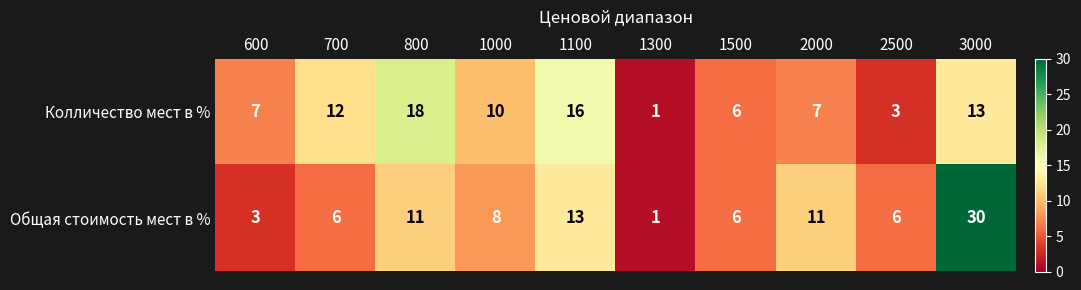

At which category is the sum across all series the highest?

3000